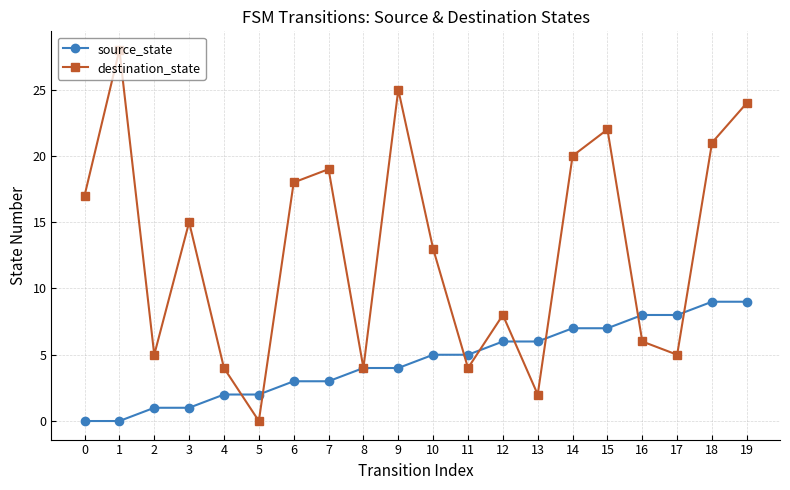

What are all the series names shown in the legend?

source_state, destination_state